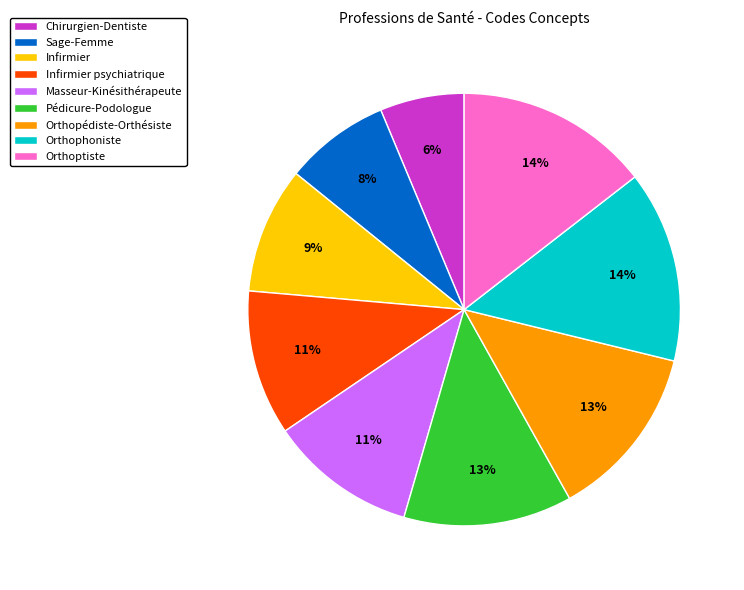

Approximately how many times larger is the value at Orthoptiste compared to Masseur-Kinésithérapeute?

1.3